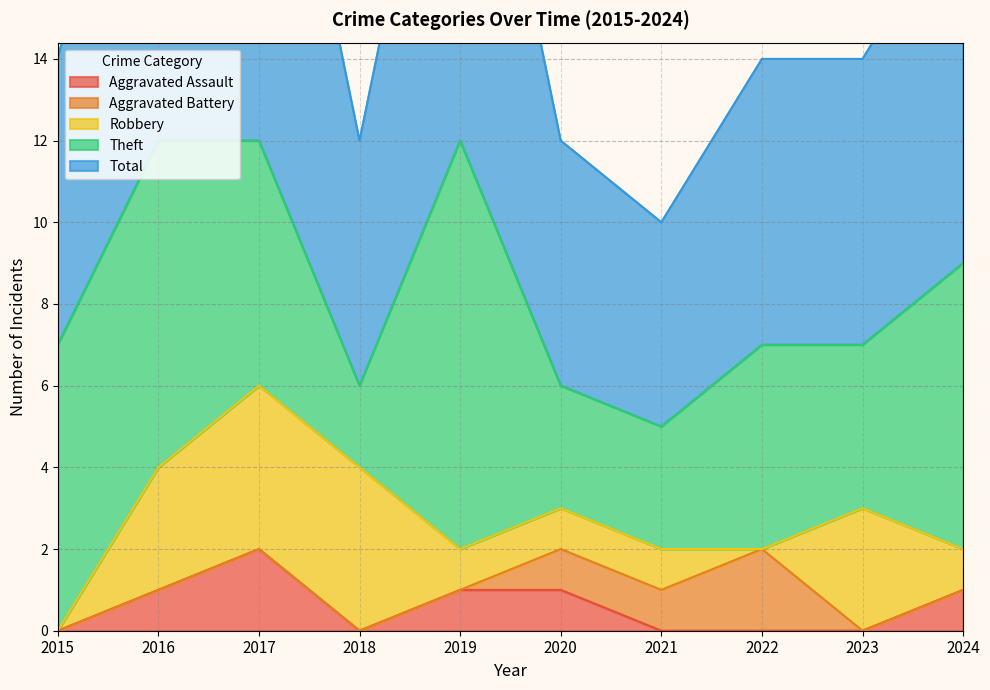

Which series changed the most between 2021 and 2022?

Theft